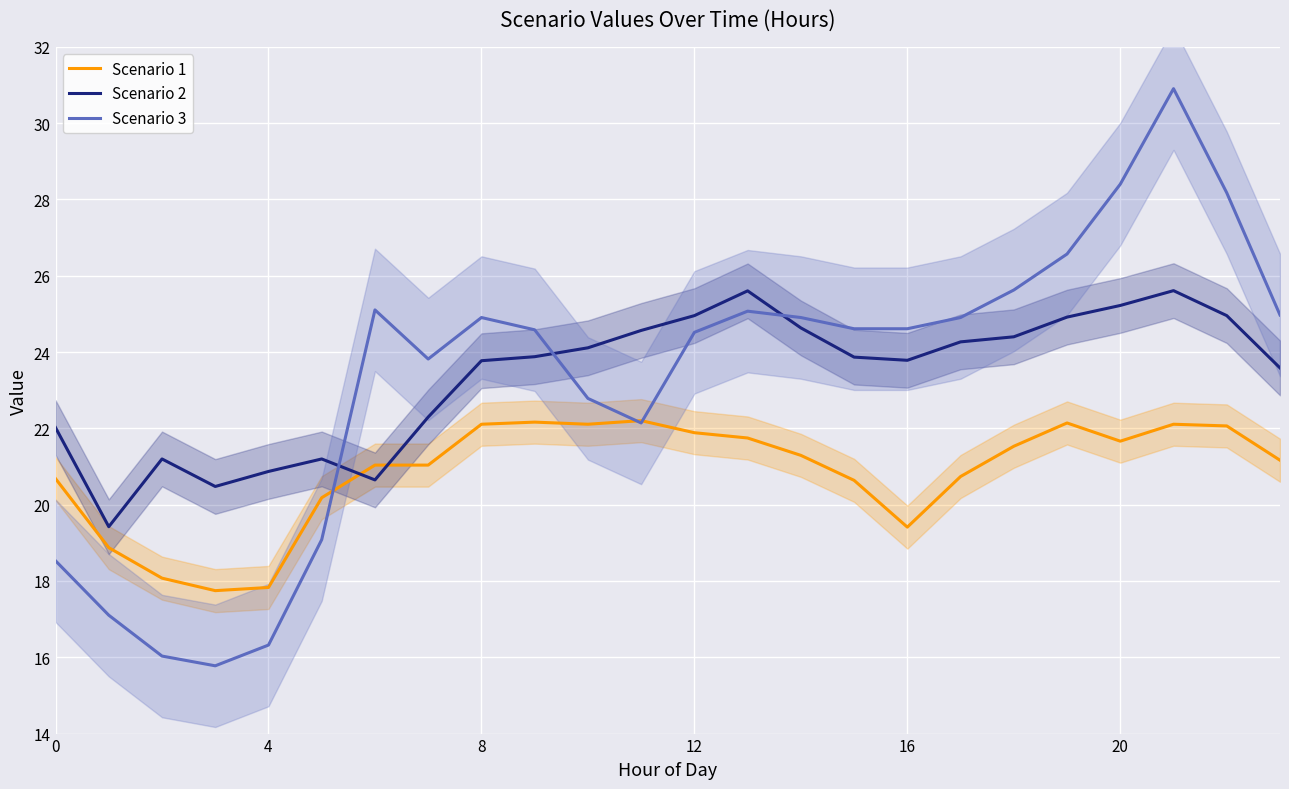

At which label does Scenario 1 first exceed 21?

6